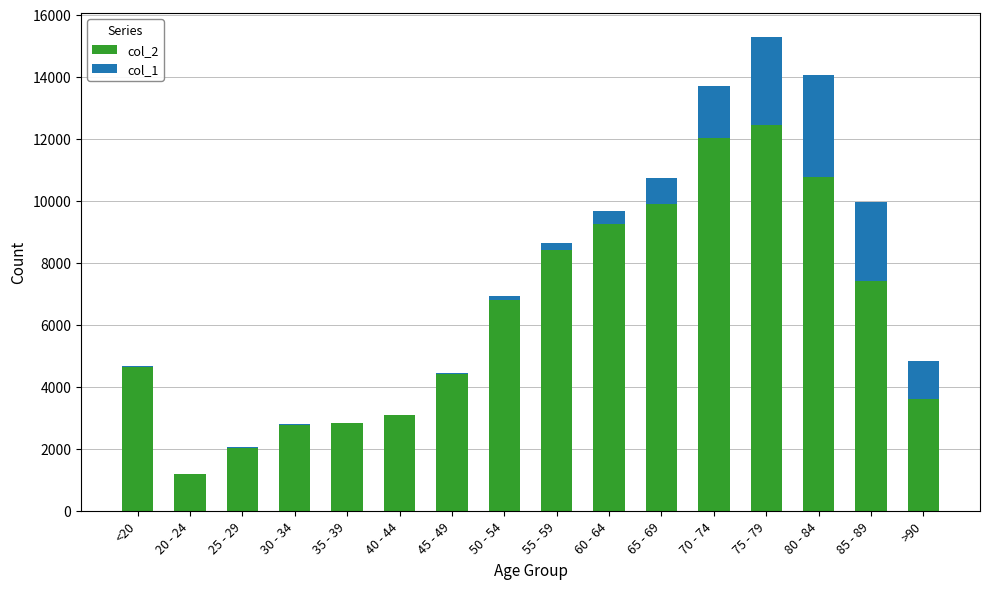

The value of col_2 at 30 - 34 is 3609. True or false?

False